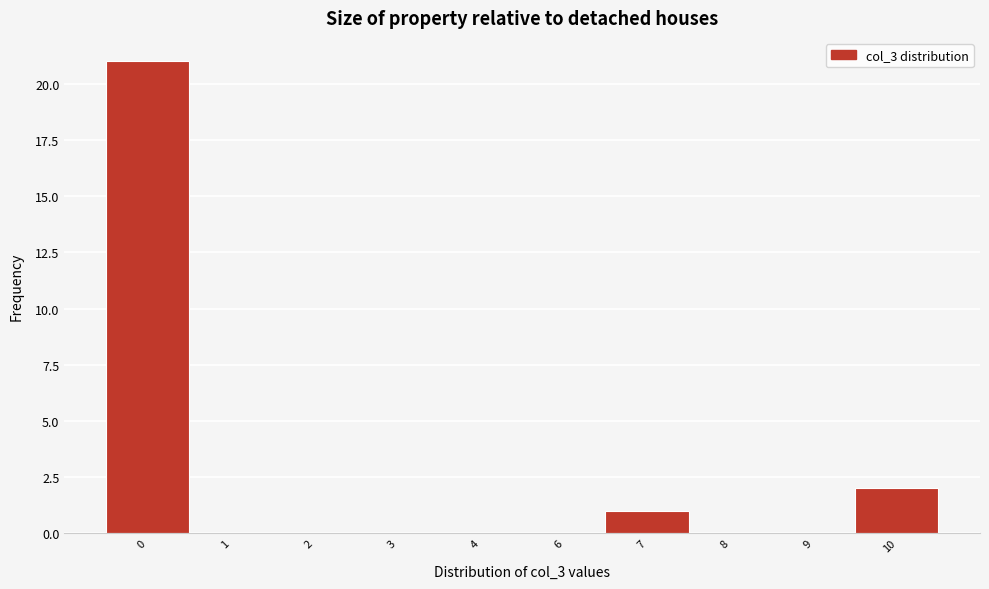

Reading right to left, what are all the values shown in this chart?

10=2	9=0	8=0	7=1	6=0	4=0	3=0	2=0	1=0	0=21